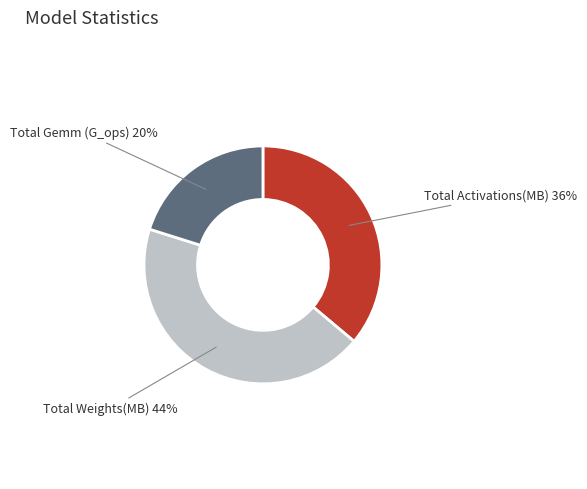

Which has a higher value, Total Weights(MB) or Total Activations(MB)?

Total Weights(MB)